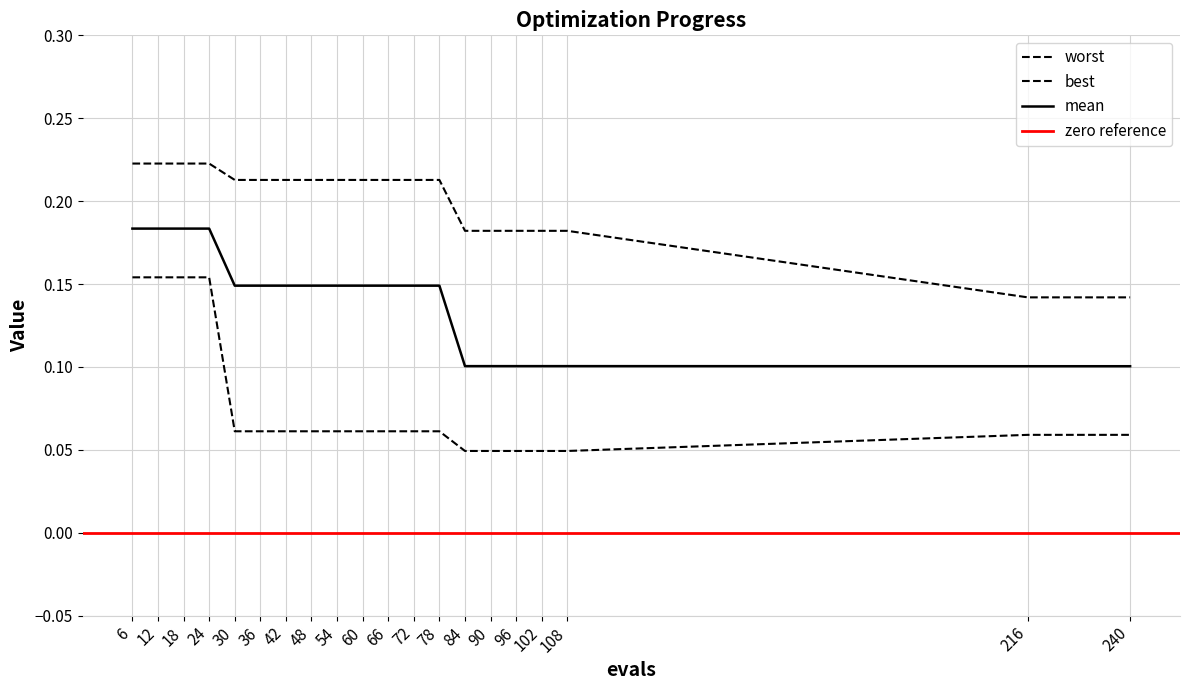

Which series has the largest range (max minus min)?

best